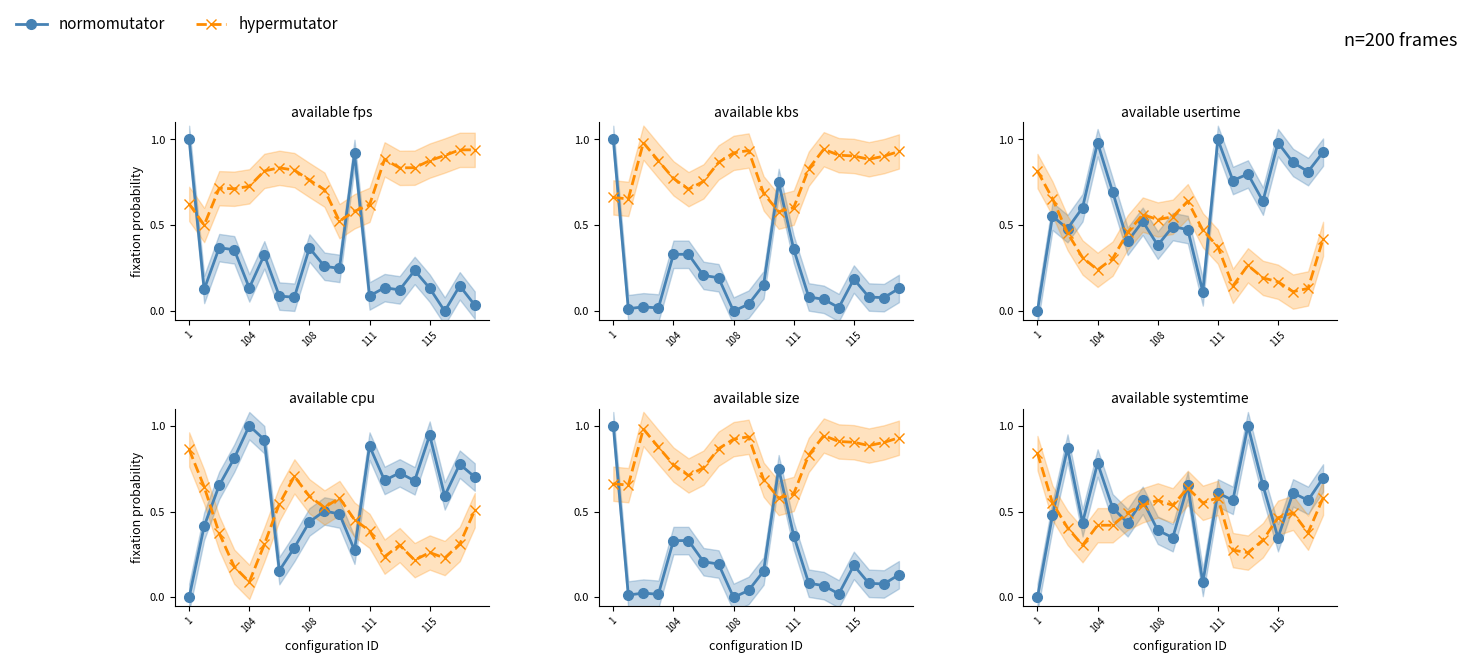

What value does the normomutator series have at 18?

0.6